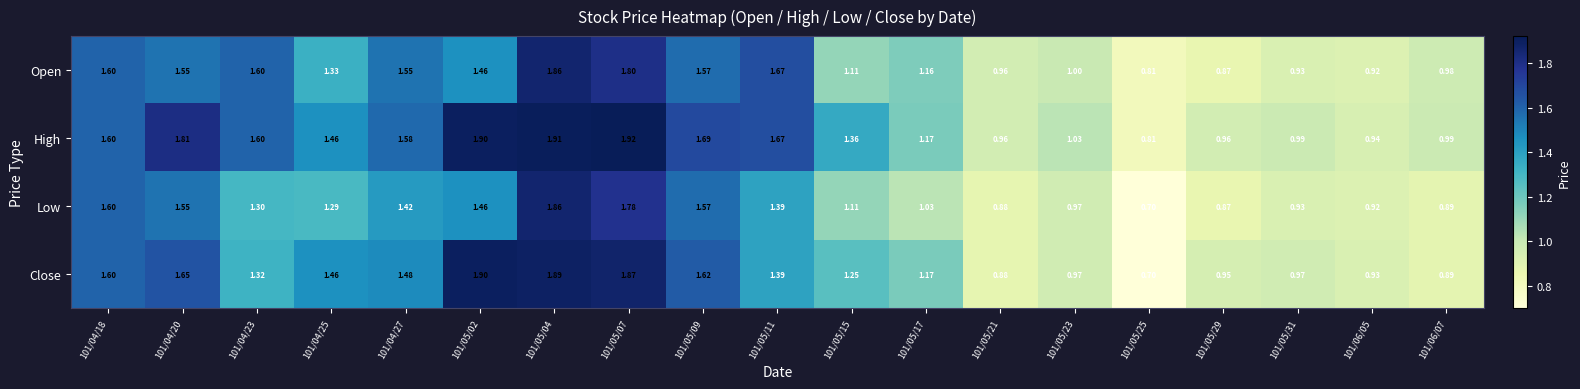

Is the value of Low at 101/06/05 greater than the value of Close at 101/04/20?

No